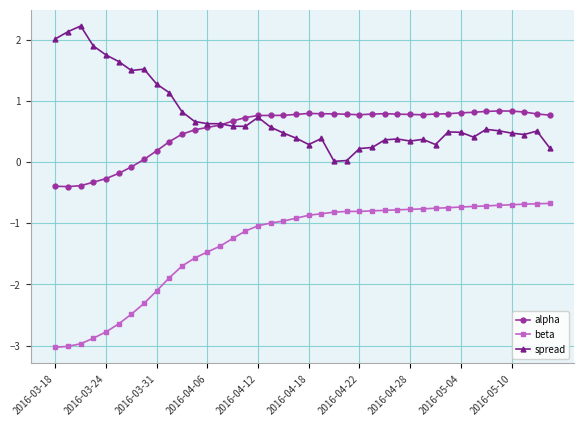

What is the value of the spread point at the 39th from the left?

0.5